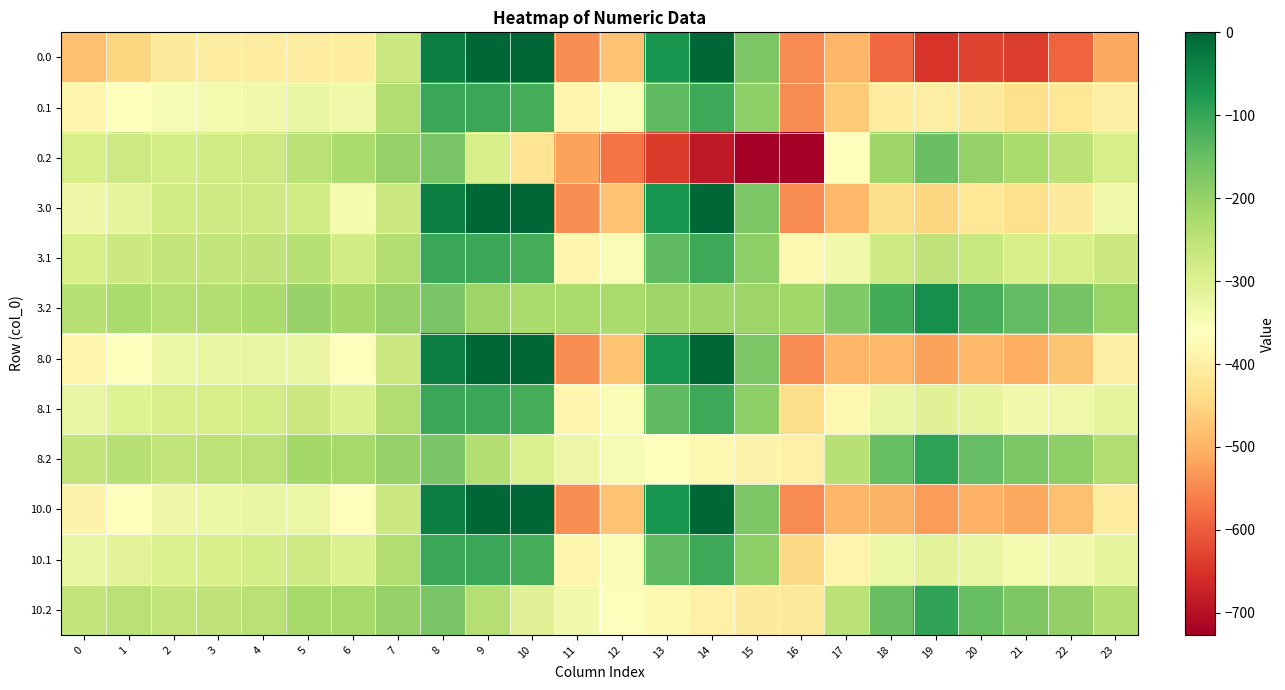

Reading left to right, list all the values displayed in this chart.

0.0: 0=-482.0	1=-449.5	2=-410.3	3=-404.4	4=-404.9	5=-403.8	6=-408.0	7=-270.7	8=-35.0	9=0.0	10=0.0	11=-544.3	12=-477.2	13=-70.2	14=-0.3	15=-172.8	16=-545.4	17=-494.8	18=-586.7	19=-649.2	20=-629.9	21=-638.4	22=-592.3	23=-511.3
0.1: 0=-384.6	1=-361.1	2=-347.9	3=-342.7	4=-339.6	5=-325.7	6=-332.2	7=-234.9	8=-102.3	9=-104.8	10=-114.0	11=-384.7	12=-350.8	13=-141.2	14=-105.5	15=-190.4	16=-547.3	17=-466.6	18=-405.4	19=-400.2	20=-414.5	21=-432.4	22=-419.9	23=-399.4
0.2: 0=-287.1	1=-272.7	2=-285.5	3=-281.0	4=-274.4	5=-245.0	6=-228.8	7=-199.0	8=-169.5	9=-288.5	10=-423.5	11=-520.6	12=-571.2	13=-640.4	14=-687.4	15=-725.8	16=-726.6	17=-362.4	18=-210.0	19=-151.0	20=-199.2	21=-226.4	22=-247.4	23=-287.5
3.0: 0=-331.7	1=-316.0	2=-280.7	3=-278.0	4=-276.4	5=-280.5	6=-343.6	7=-270.7	8=-35.0	9=0.0	10=0.0	11=-544.3	12=-477.2	13=-70.2	14=-0.3	15=-172.8	16=-545.4	17=-493.8	18=-439.7	19=-448.6	20=-418.7	21=-434.2	22=-410.6	23=-335.2
3.1: 0=-287.8	1=-272.1	2=-260.4	3=-257.1	4=-252.6	5=-241.7	6=-280.0	7=-234.9	8=-102.3	9=-104.8	10=-114.0	11=-384.7	12=-350.8	13=-141.2	14=-105.5	15=-190.4	16=-380.5	17=-335.5	18=-276.5	19=-254.3	20=-267.6	21=-288.7	22=-287.4	23=-269.9
3.2: 0=-243.9	1=-228.2	2=-240.1	3=-236.3	4=-228.9	5=-202.8	6=-216.4	7=-199.0	8=-169.5	9=-209.6	10=-228.0	11=-225.2	12=-224.3	13=-212.2	14=-210.7	15=-207.9	16=-215.6	17=-177.2	18=-113.3	19=-60.0	20=-116.6	21=-143.2	22=-164.3	23=-204.7
8.0: 0=-385.0	1=-363.3	2=-326.7	3=-322.8	4=-321.9	5=-324.2	6=-366.4	7=-270.7	8=-35.0	9=0.0	10=0.0	11=-544.3	12=-477.2	13=-70.2	14=-0.3	15=-172.8	16=-545.4	17=-494.2	18=-491.8	19=-519.7	20=-493.5	21=-506.6	22=-475.0	23=-397.6
8.1: 0=-322.1	1=-303.7	2=-291.4	3=-287.5	4=-283.5	5=-271.5	6=-298.5	7=-234.9	8=-102.3	9=-104.8	10=-114.0	11=-384.7	12=-350.8	13=-141.2	14=-105.5	15=-190.4	16=-439.6	17=-381.9	18=-322.2	19=-306.0	20=-319.7	21=-339.6	22=-334.4	23=-315.8
8.2: 0=-259.2	1=-244.0	2=-256.2	3=-252.1	4=-245.0	5=-217.8	6=-220.8	7=-199.0	8=-169.5	9=-237.6	10=-297.3	11=-330.0	12=-347.3	13=-364.0	14=-379.7	15=-391.5	16=-396.8	17=-242.8	18=-147.6	19=-92.2	20=-145.9	21=-172.7	22=-193.8	23=-234.1
10.0: 0=-390.1	1=-367.9	2=-331.1	3=-327.1	4=-326.3	5=-328.4	6=-368.6	7=-270.7	8=-35.0	9=0.0	10=0.0	11=-544.3	12=-477.2	13=-70.2	14=-0.3	15=-172.8	16=-545.4	17=-494.2	18=-496.8	19=-526.6	20=-500.7	21=-513.5	22=-481.2	23=-403.6
10.1: 0=-325.4	1=-306.7	2=-294.4	3=-290.4	4=-286.4	5=-274.4	6=-300.3	7=-234.9	8=-102.3	9=-104.8	10=-114.0	11=-384.7	12=-350.8	13=-141.2	14=-105.5	15=-190.4	16=-445.3	17=-386.4	18=-326.6	19=-311.0	20=-324.7	21=-344.5	22=-338.9	23=-320.3
10.2: 0=-260.7	1=-245.5	2=-257.7	3=-253.7	4=-246.6	5=-219.2	6=-221.2	7=-199.0	8=-169.5	9=-240.2	10=-304.0	11=-340.0	12=-359.1	13=-378.6	14=-396.0	15=-409.2	16=-414.2	17=-249.1	18=-150.9	19=-95.3	20=-148.7	21=-175.5	22=-196.6	23=-236.9